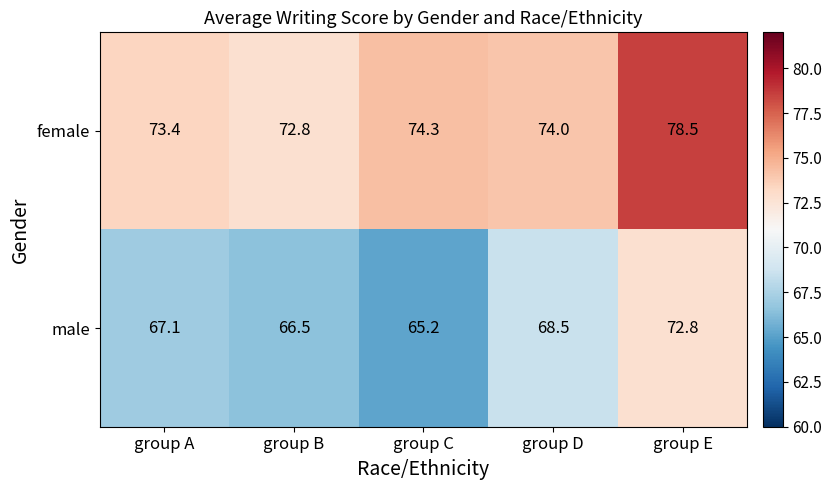

Reading left to right, transcribe all the data shown in this chart.

female: group A=73.4	group B=72.8	group C=74.3	group D=74.0	group E=78.5
male: group A=67.1	group B=66.5	group C=65.2	group D=68.5	group E=72.8